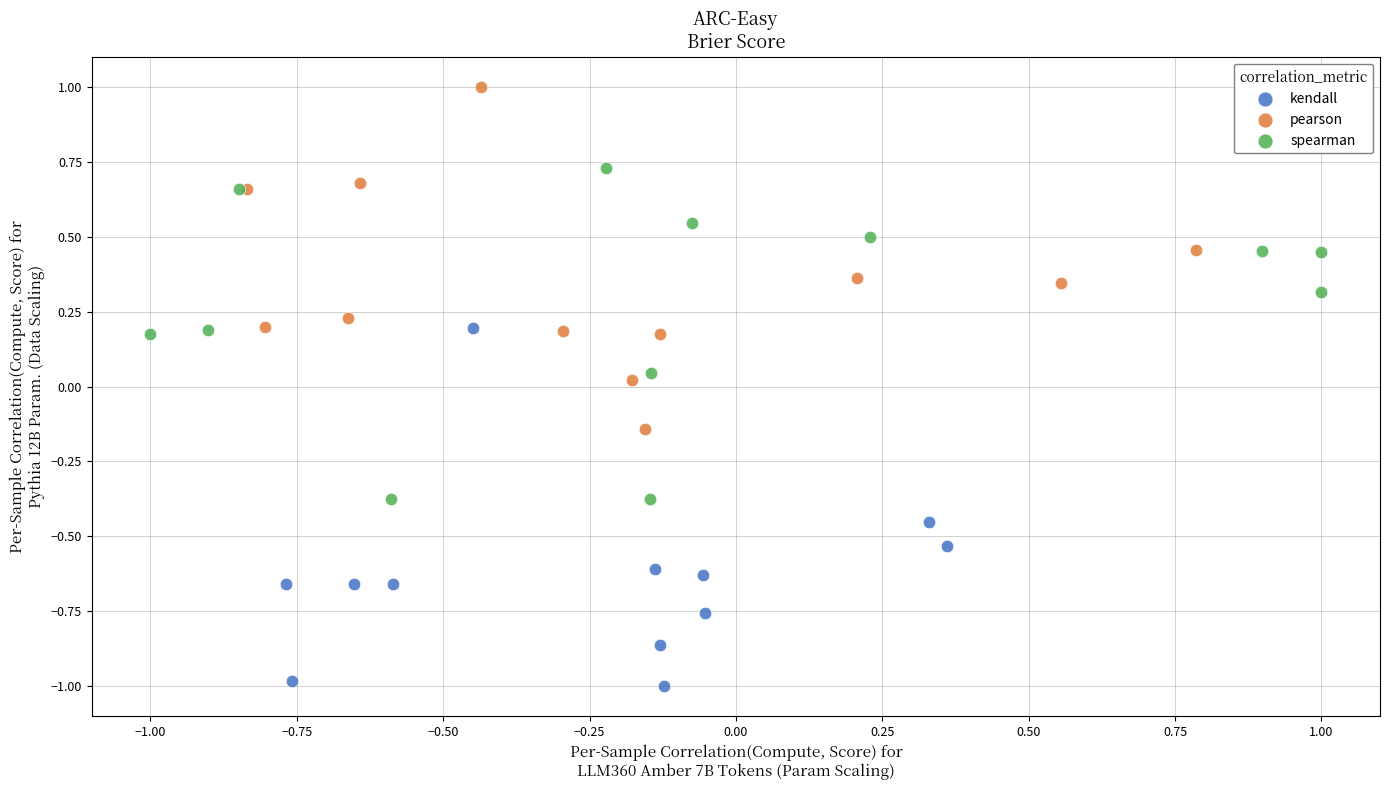

What are all the series names shown in the legend?

kendall, pearson, spearman